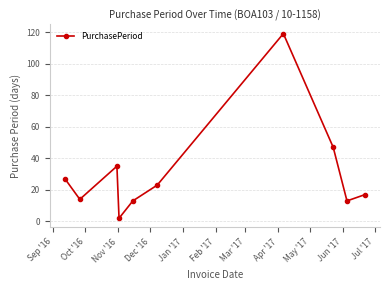

What is the value of the 5th point from the left?

13